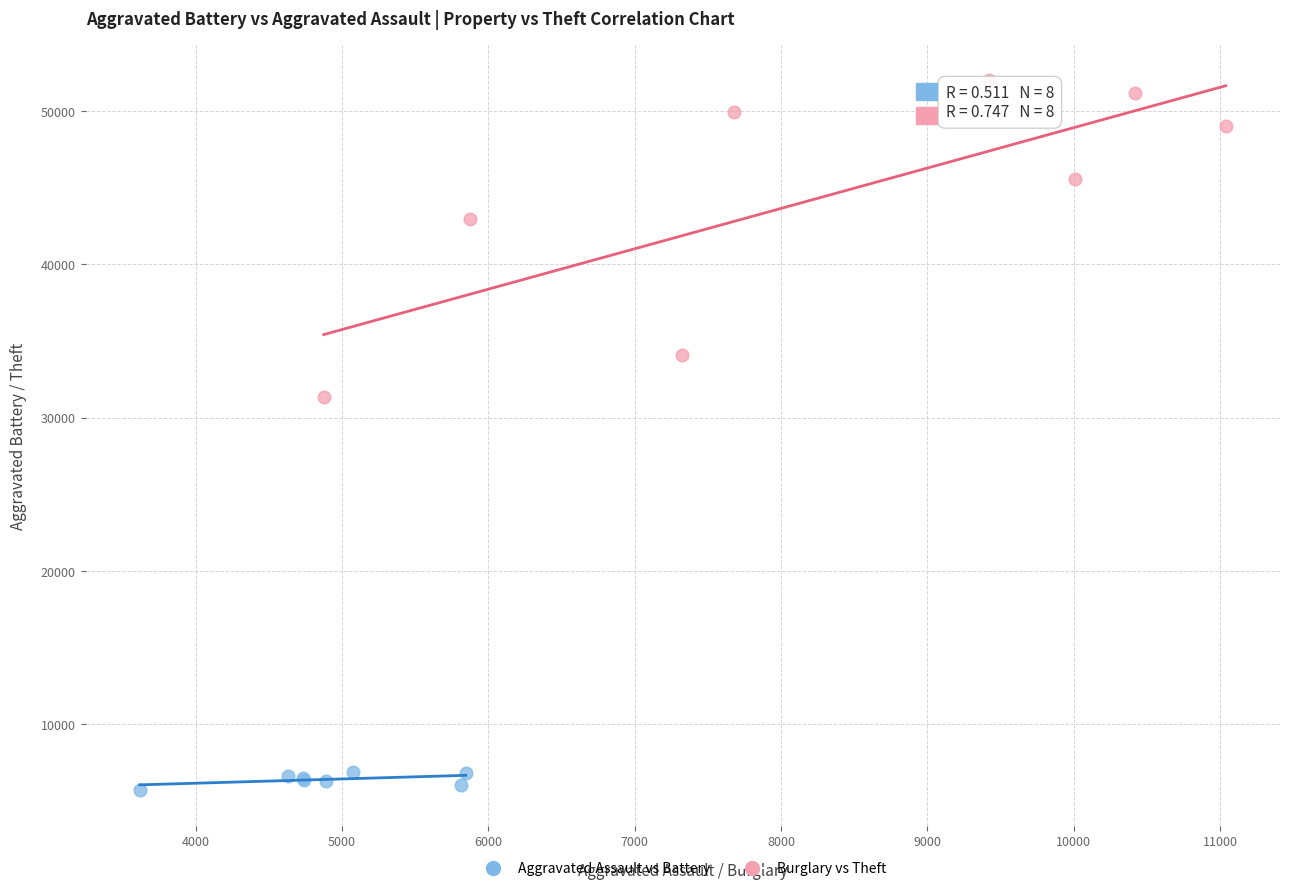

Which series reaches the minimum Y coordinate?

Aggravated Assault vs Battery